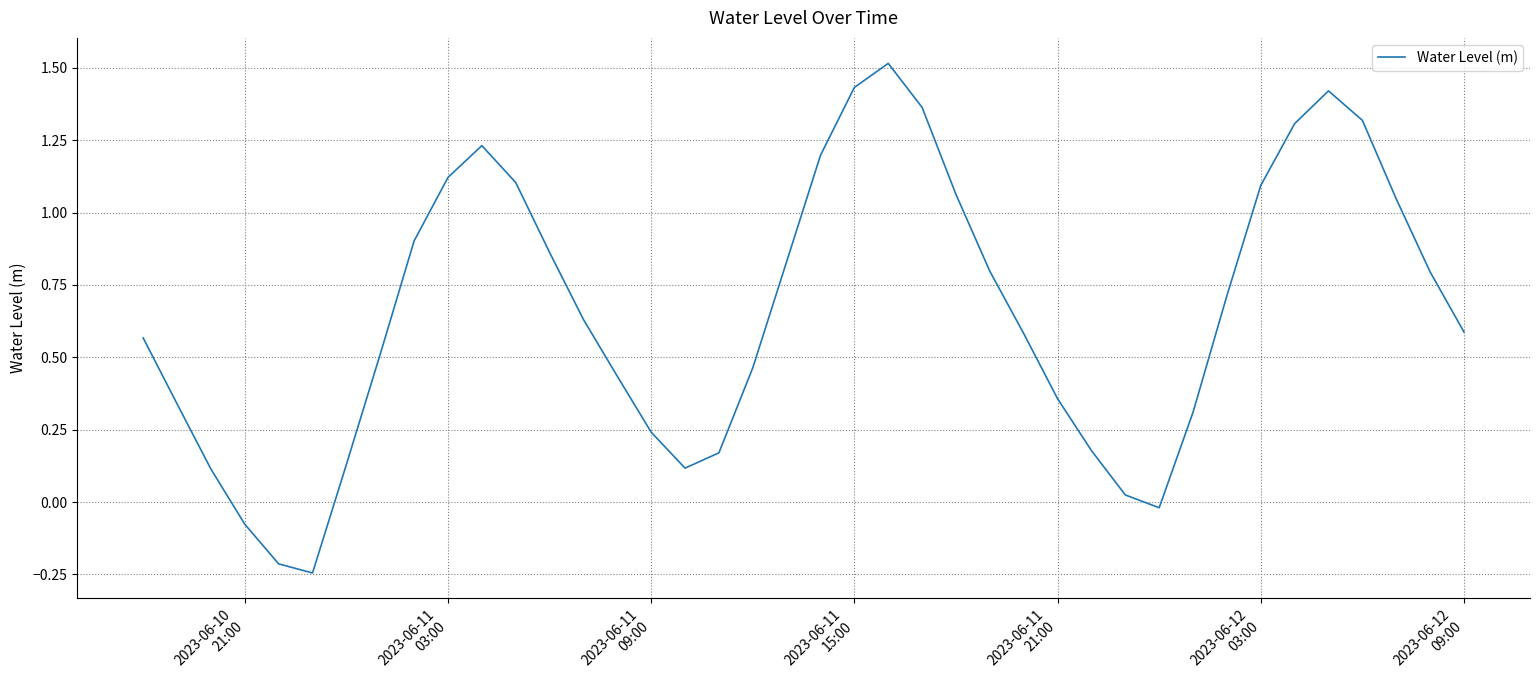

What is the maximum value shown in the chart?

1.5